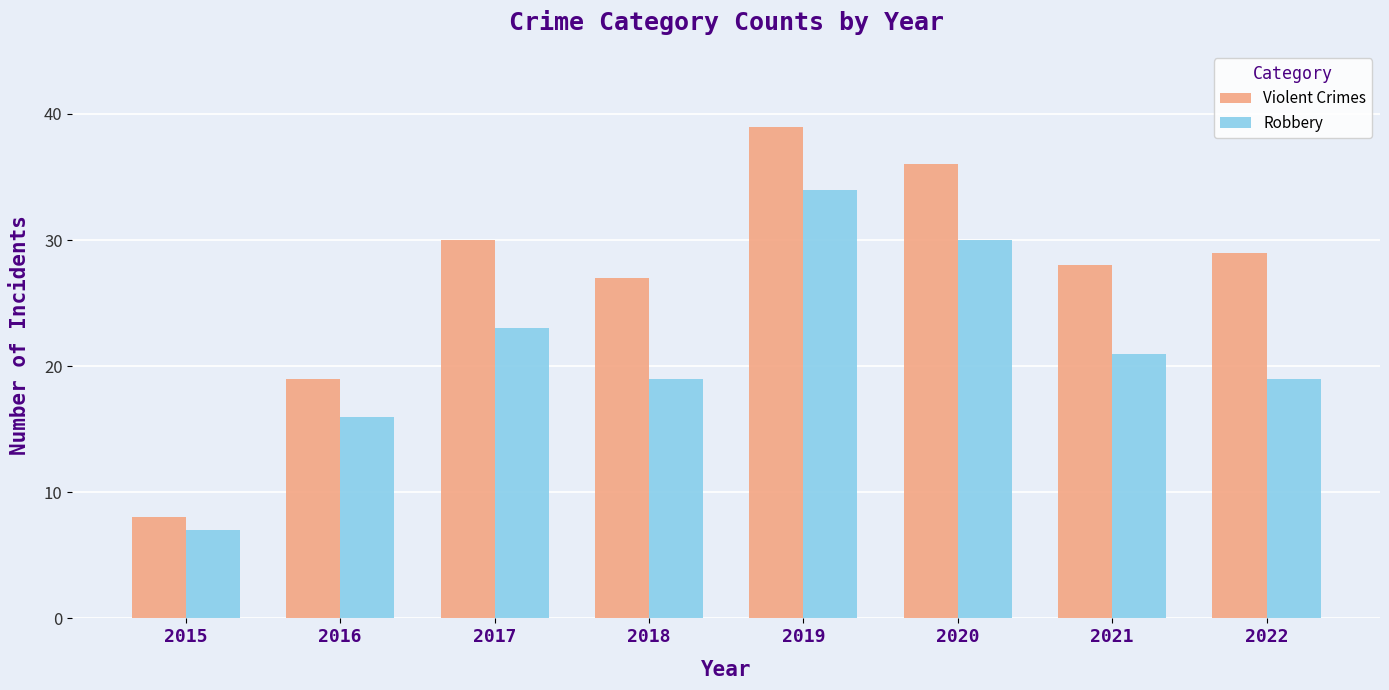

Count the number of data series in this chart.

2